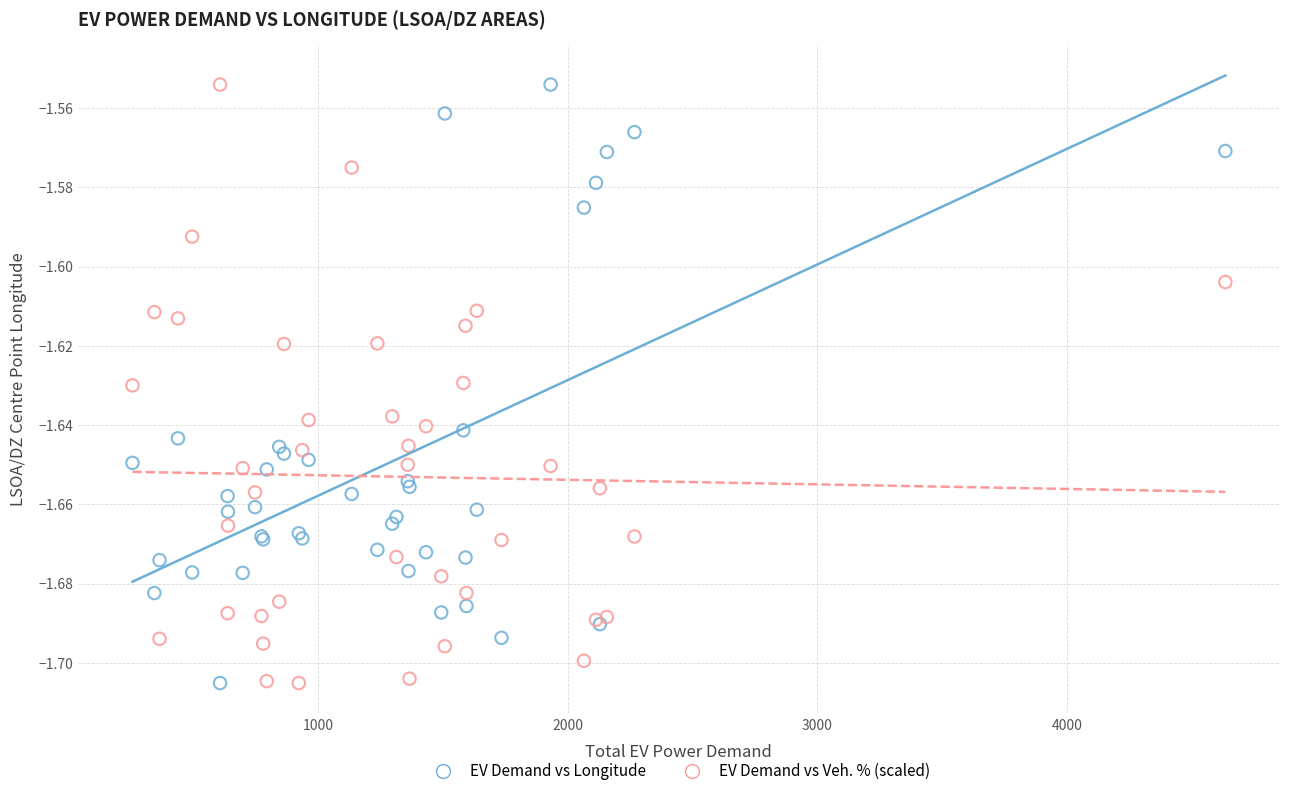

What is the X range (max minus min) for the scatter plot?

4379.0